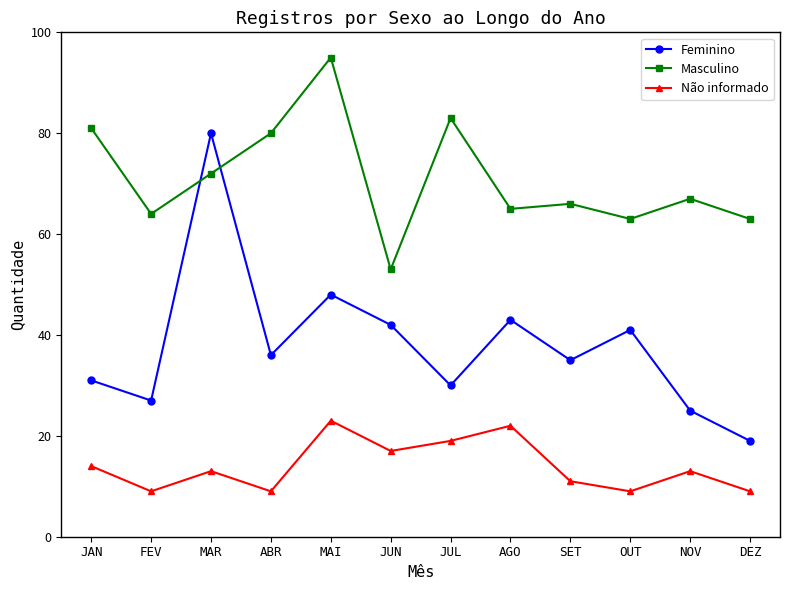

Which category has the lowest value in the Feminino series?

DEZ